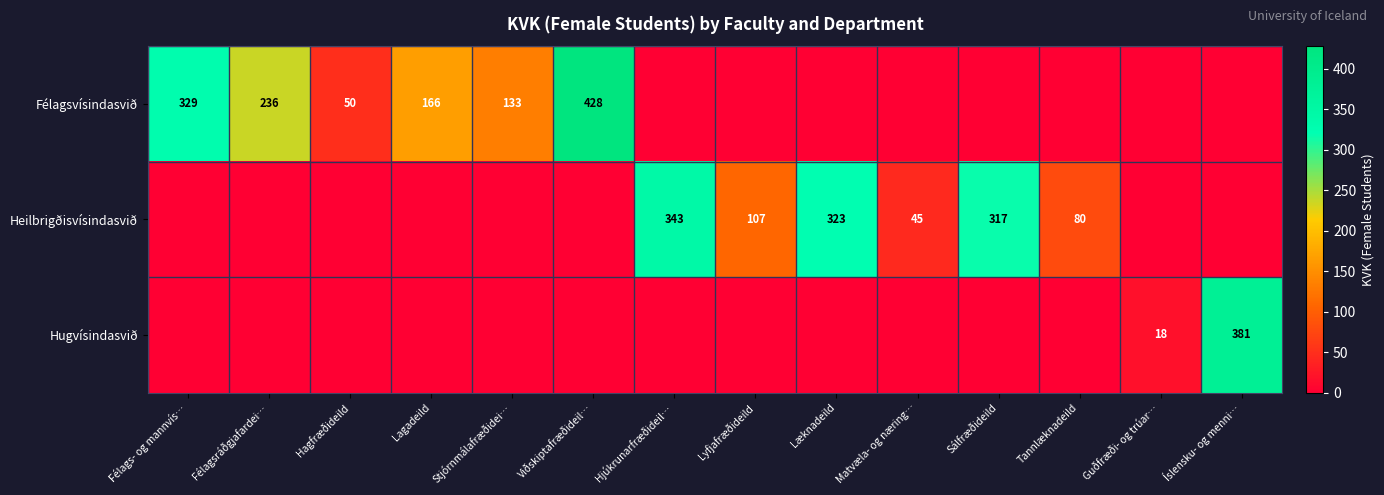

Is it true that Heilbrigðisvísindasvið equals 133 at Tannlæknadeild?

False